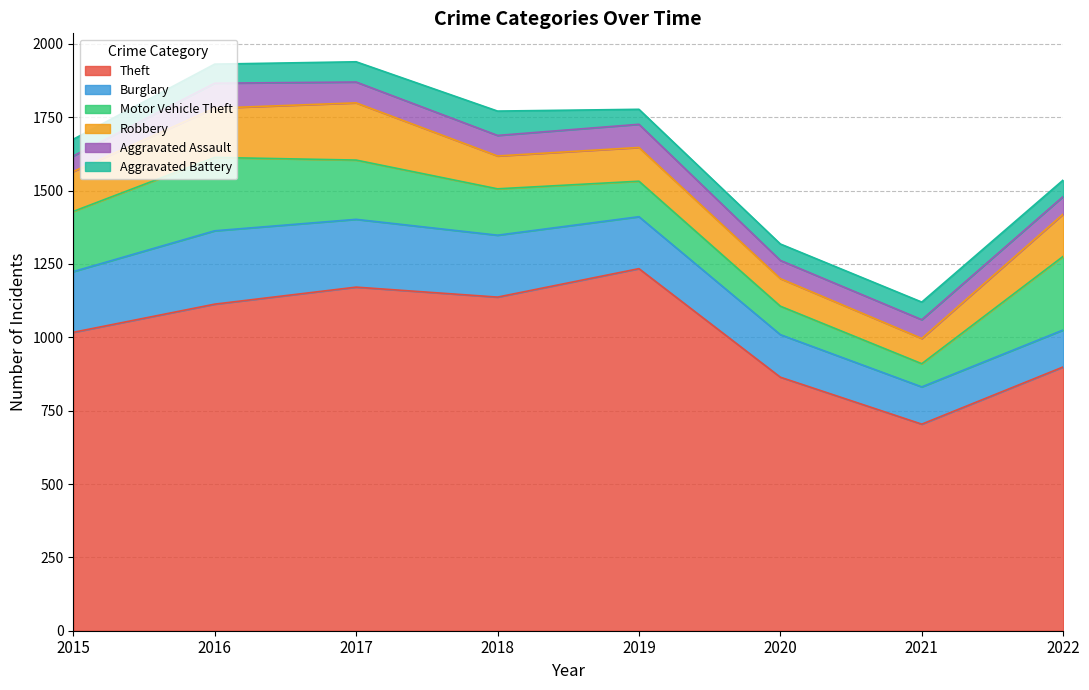

Is it true that Motor Vehicle Theft equals 251 at 2022?

True